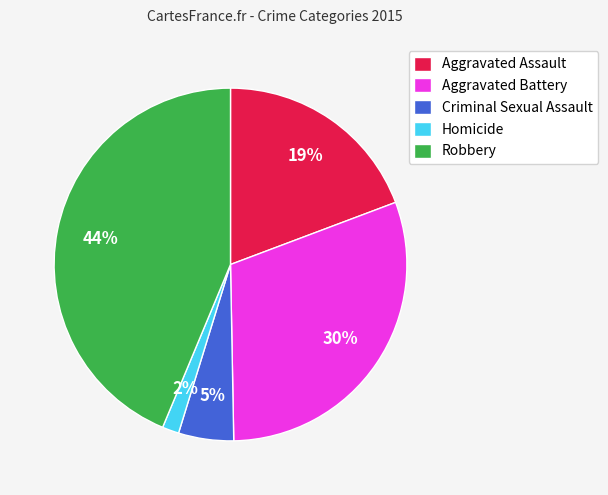

To the nearest percent, what is the average slice percentage?

20%